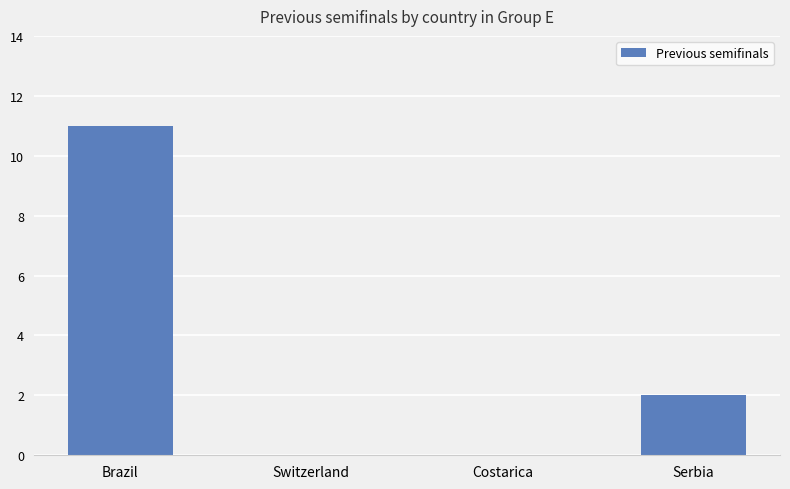

The value at Costarica is 6. True or false?

False